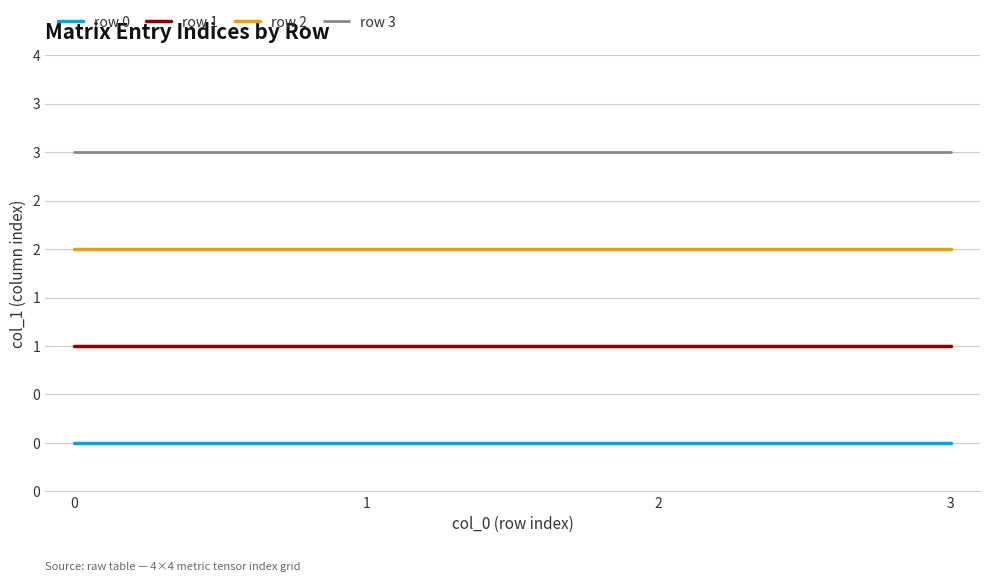

Does the chart display data point markers on the line(s)?

No